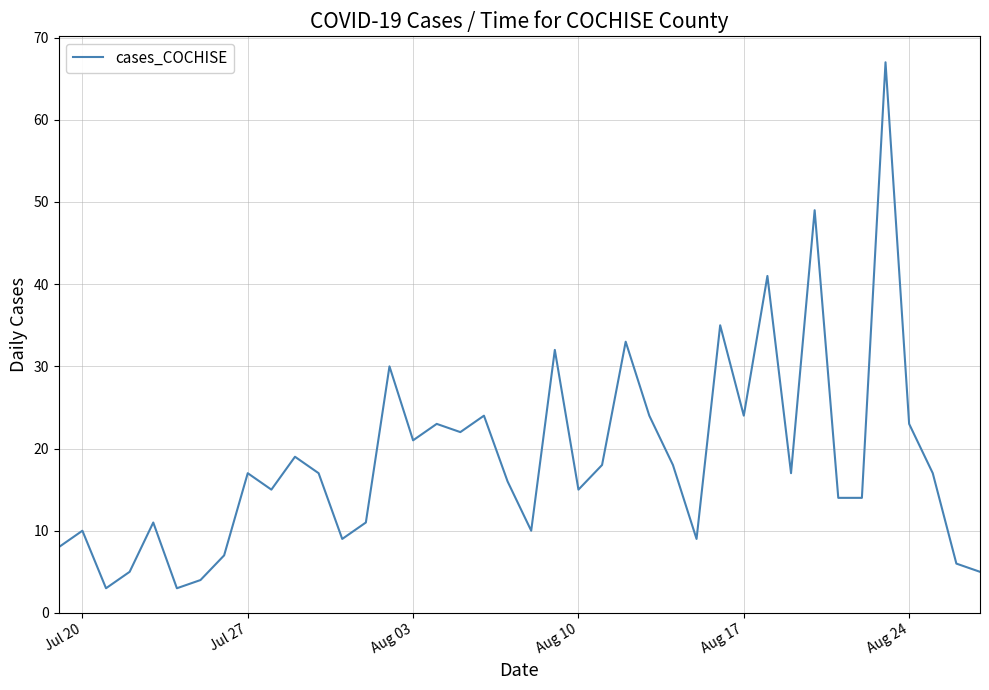

What is the smallest value displayed?

3